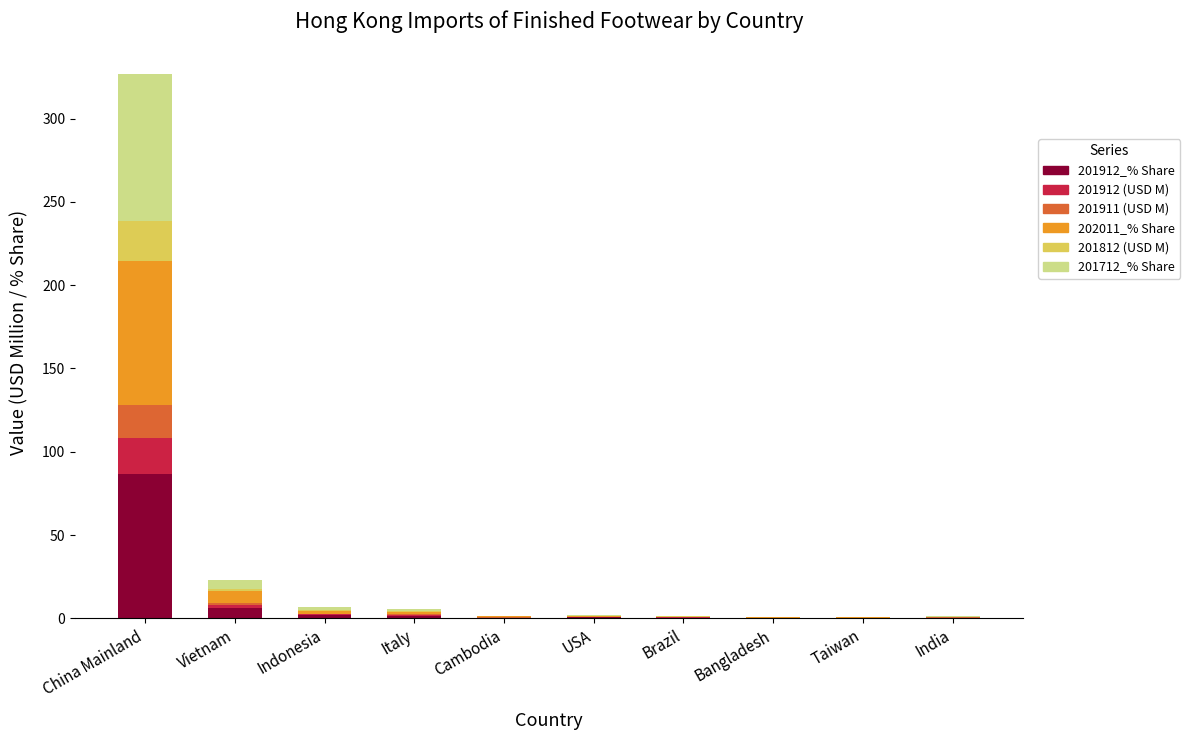

The 201912_% Share series shows 0.3 at Taiwan. True or false?

True